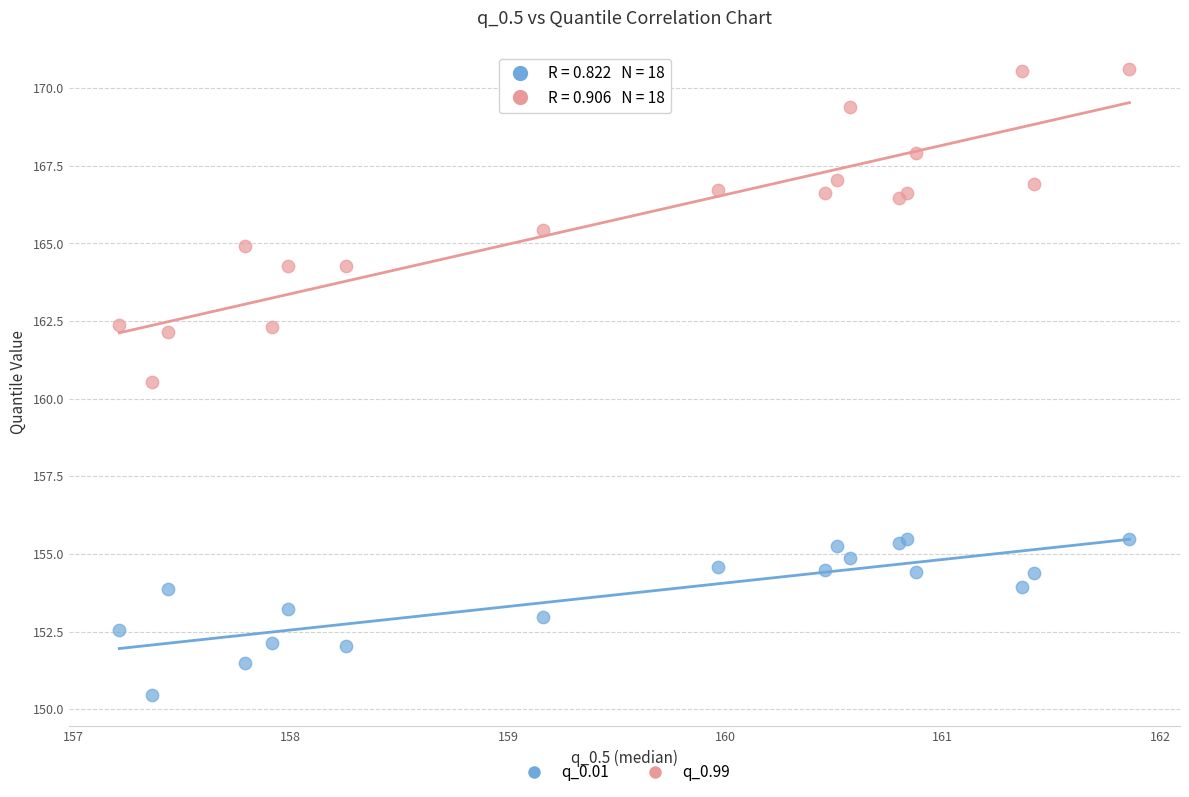

Across all series, what Y value is closest to 160?

160.5